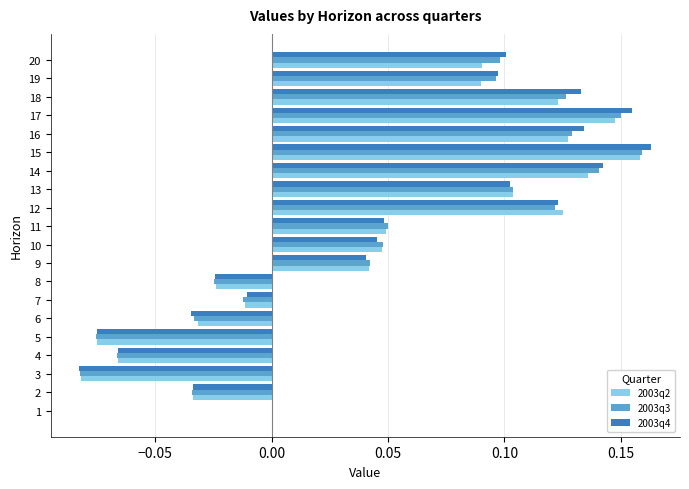

What is the sum of the 2003q3 values at 16 and 17?

0.3